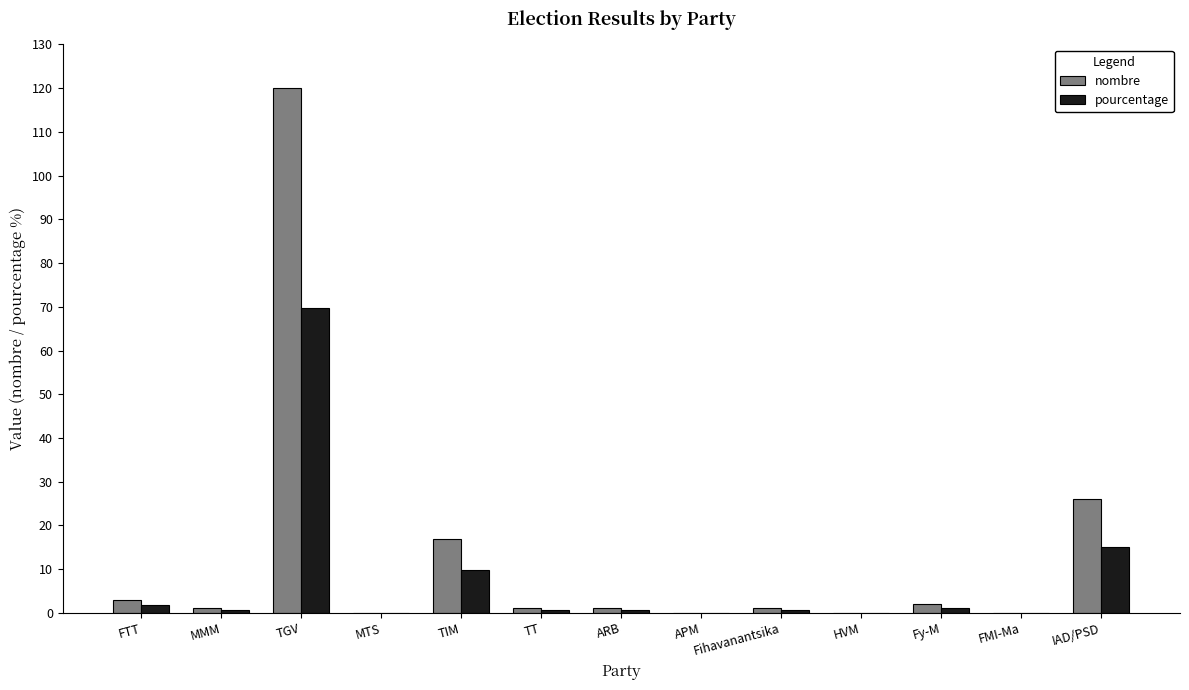

Count the number of categories in the chart.

13